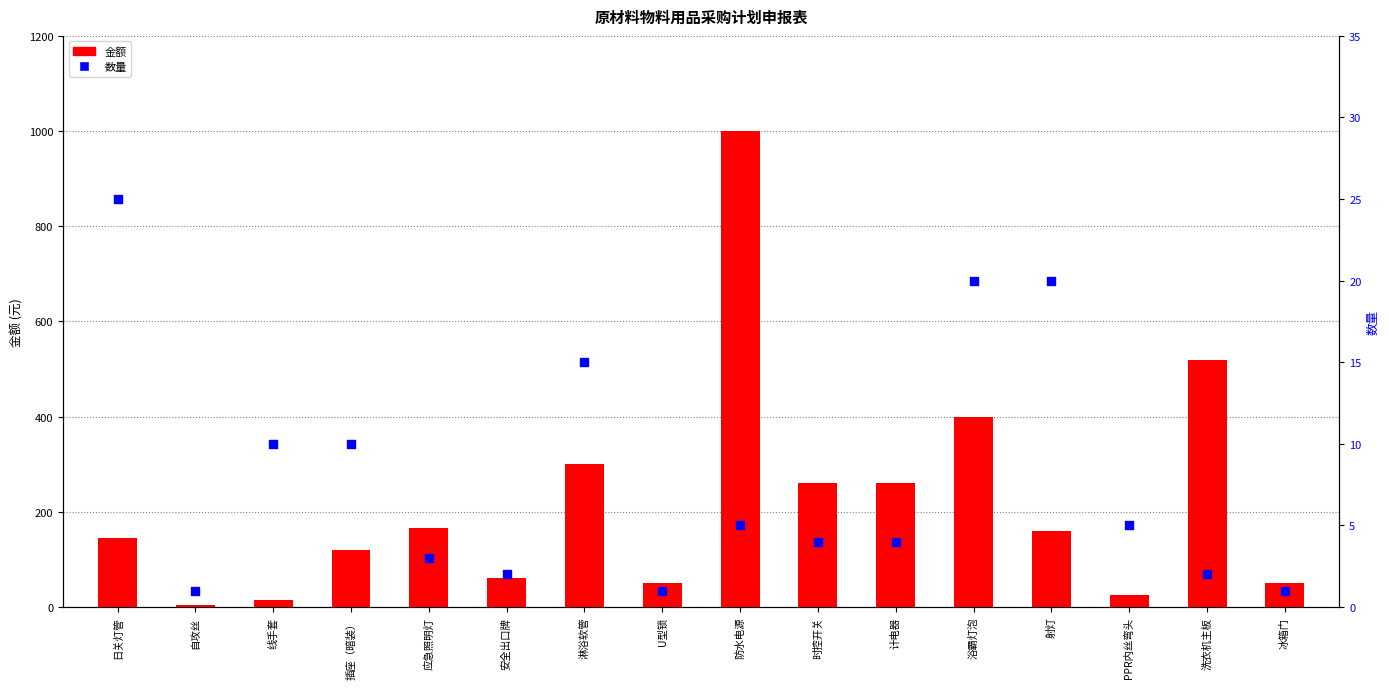

At which category is the sum across all series the highest?

防水电源